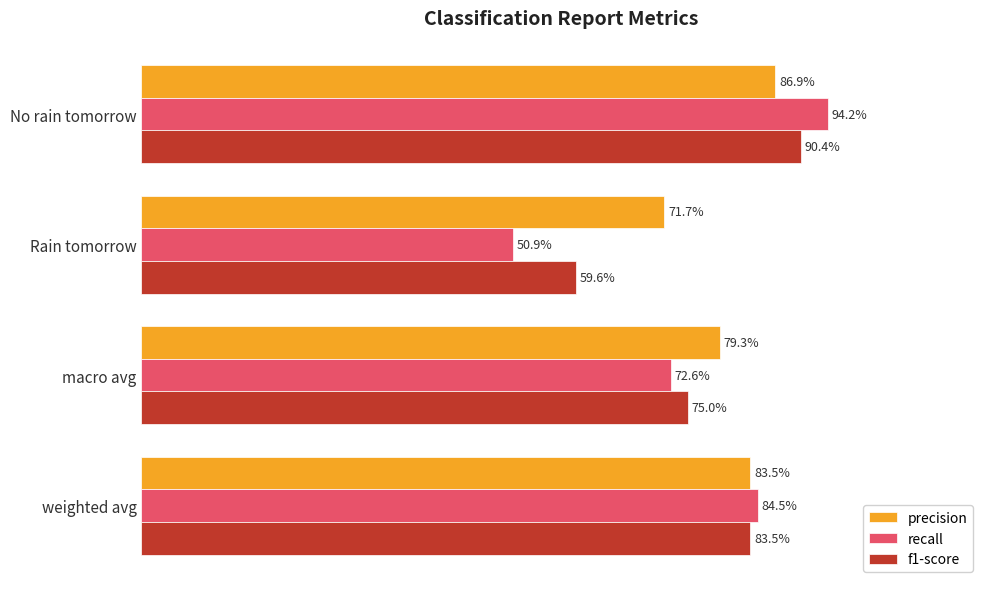

Which series has the largest total across all categories?

precision